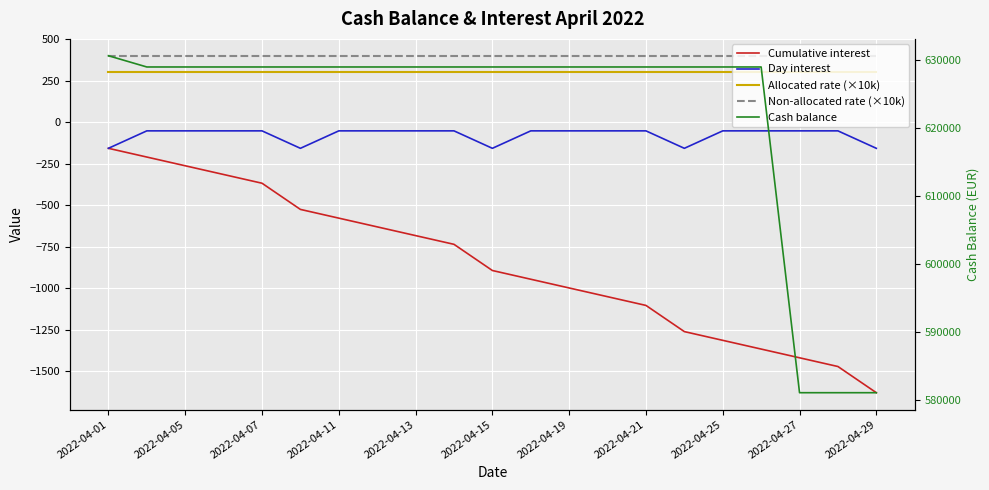

Between 19 and 2022-04-15, which is larger?

2022-04-15